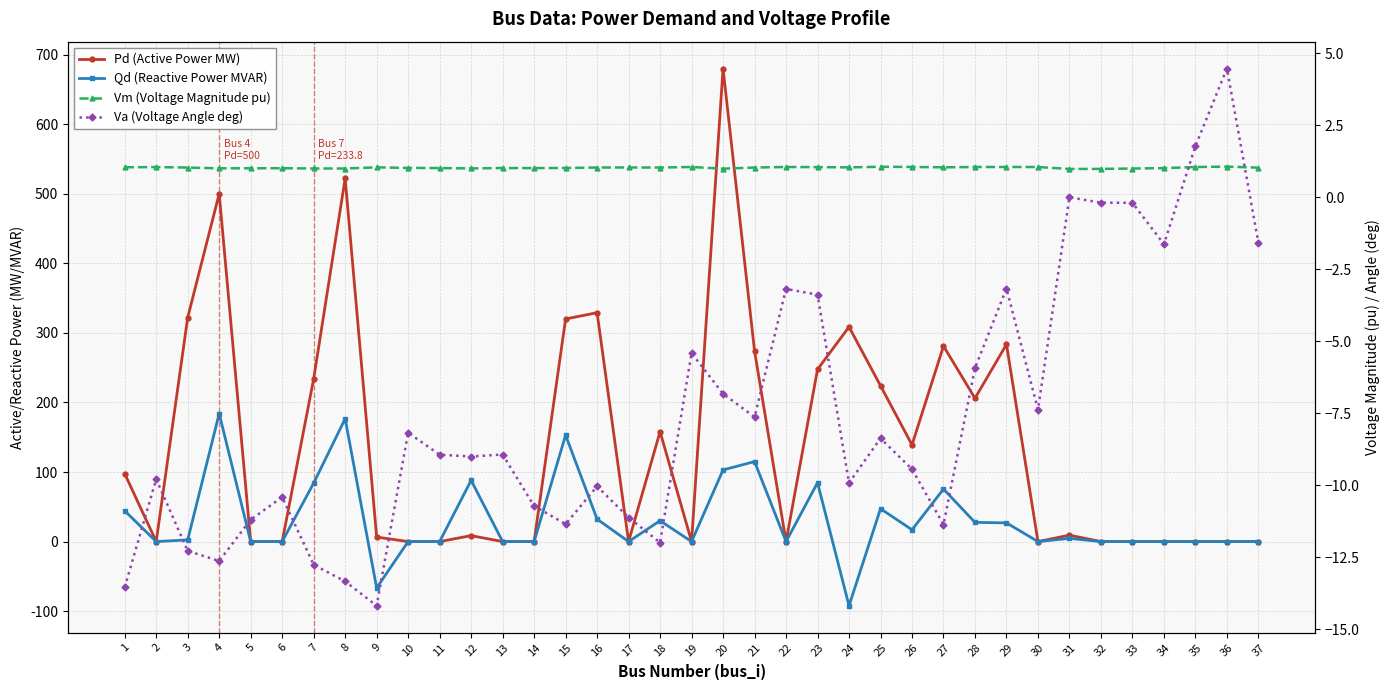

Is this an area chart (filled region under the line)?

No